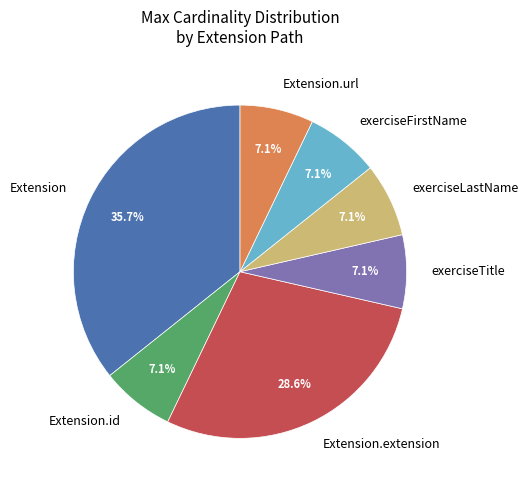

Which category has the biggest portion of the pie?

Extension